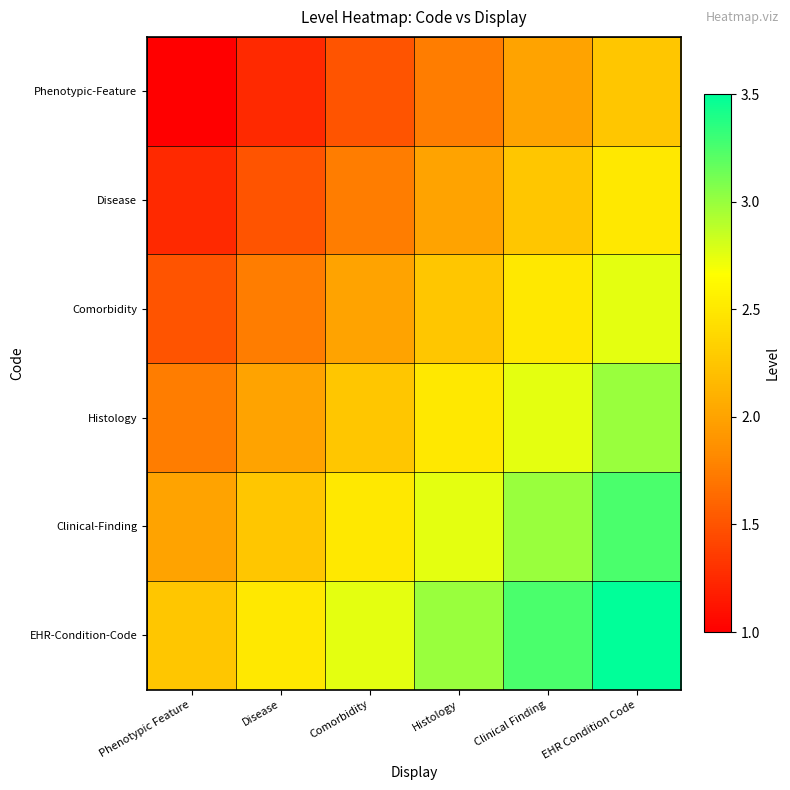

List the series in order of their overall mean, highest first.

EHR-Condition-Code, Clinical-Finding, Histology, Comorbidity, Disease, Phenotypic-Feature